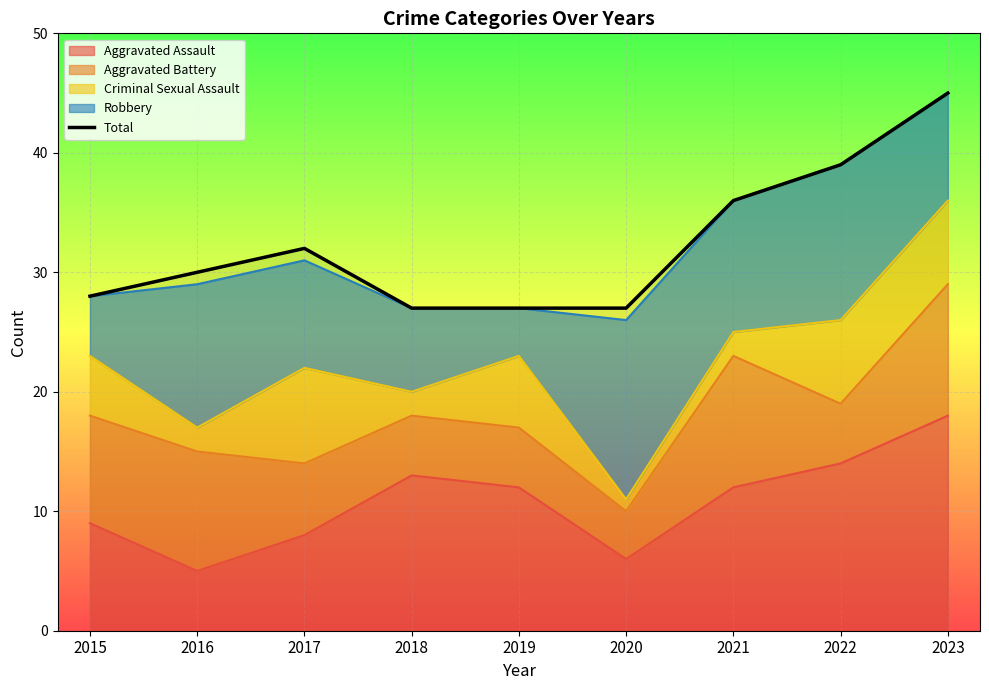

What is the value of the 4th point from the left?

27